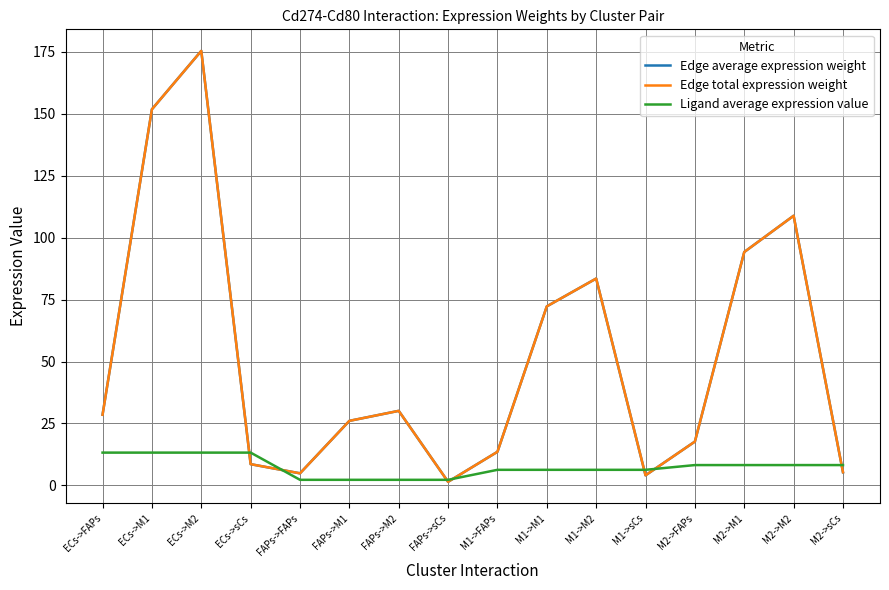

What is the greatest value displayed?

175.3